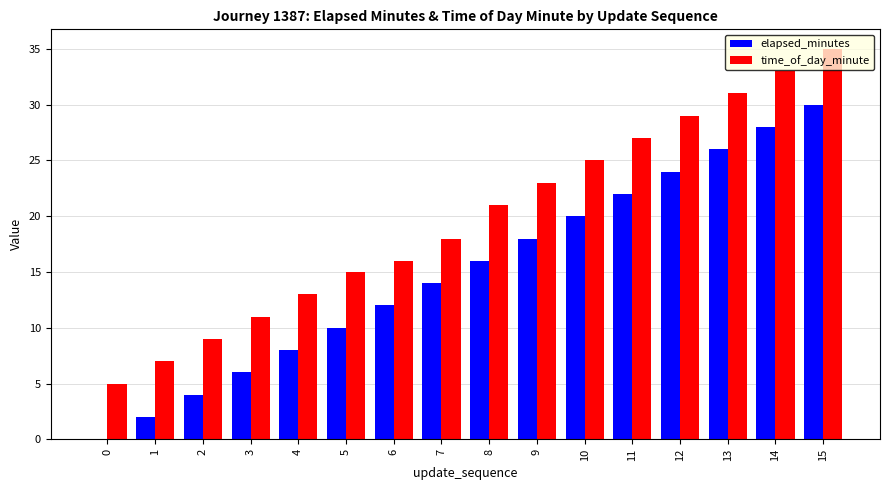

At which category is the sum across all series the highest?

15